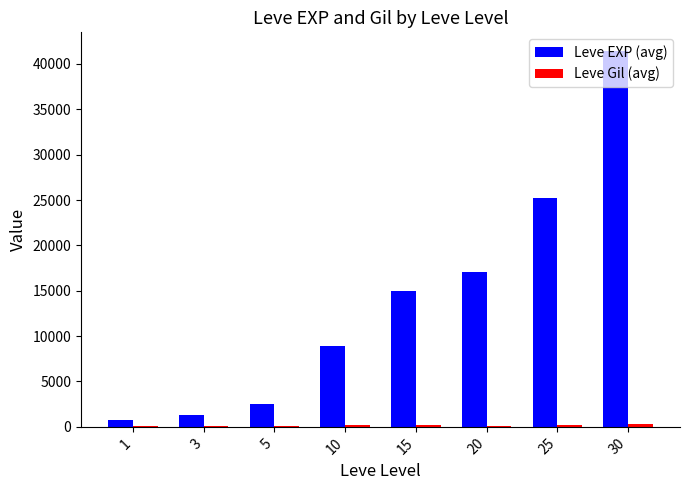

What is the maximum value for Leve EXP (avg)?

41410